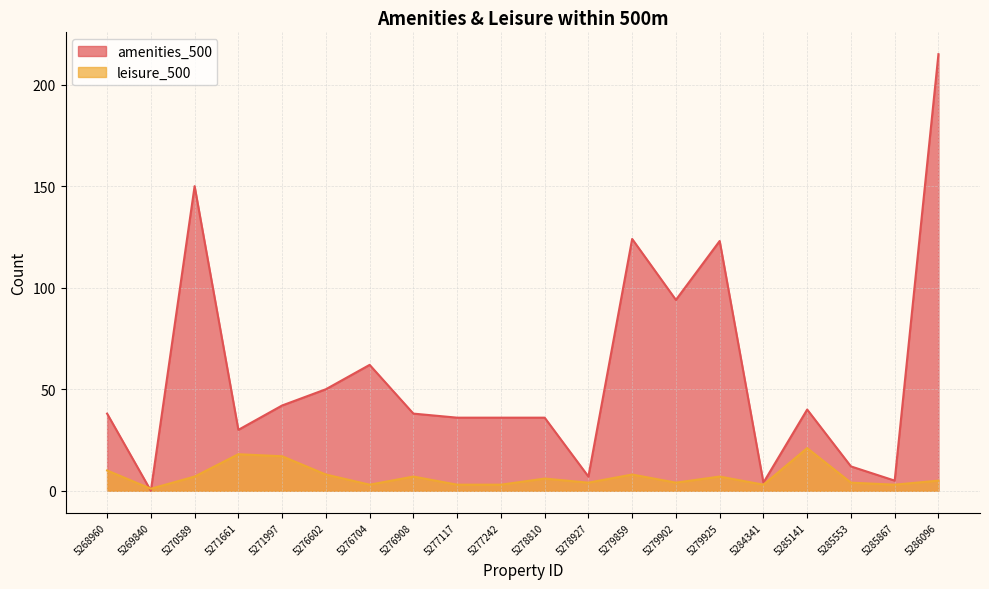

Does the chart have visible grid lines?

Yes